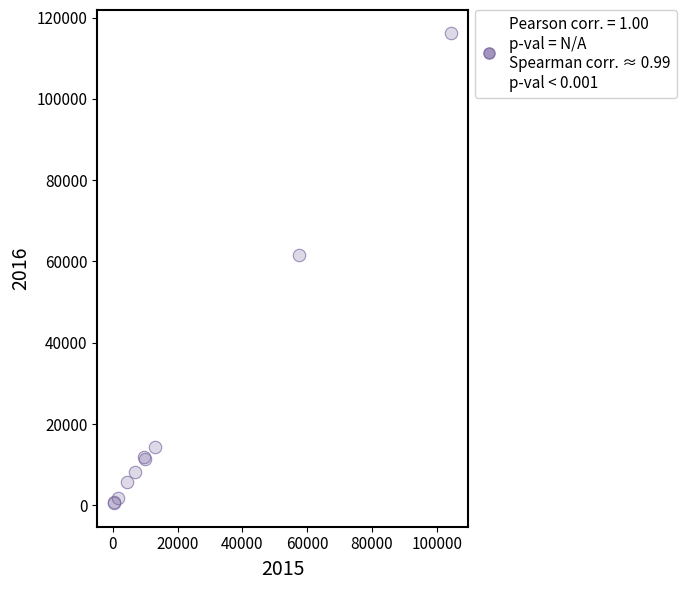

What Y value in the scatter plot is closest to 58307?

61621